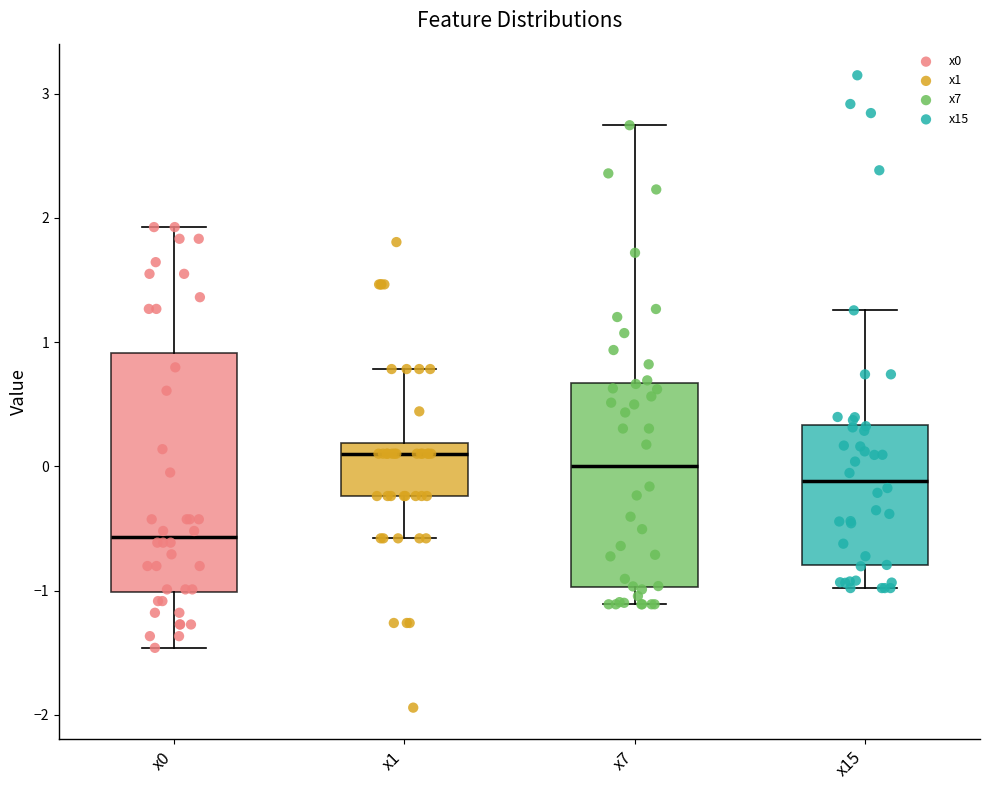

Where does the lower whisker of the box for x15 end on the y-axis? The values are not printed on the chart, so give them approximately, as read against the axis.

-1.0